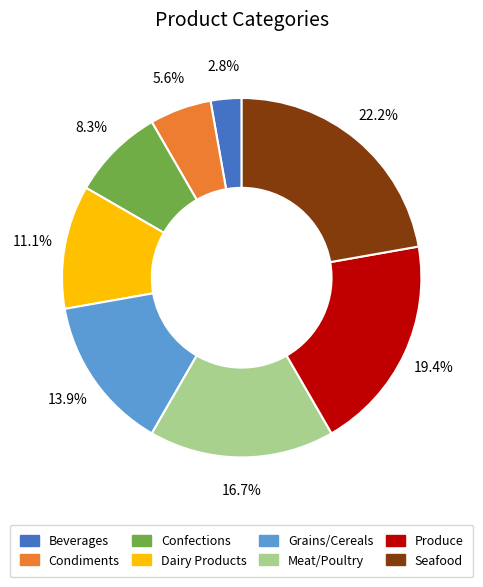

To the nearest percent, what percentage of the pie is Seafood?

22%